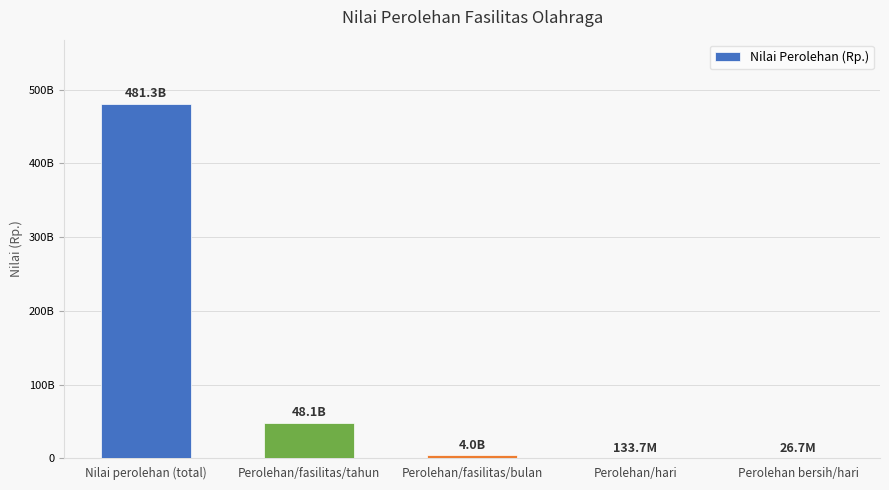

Are the bars horizontal?

No